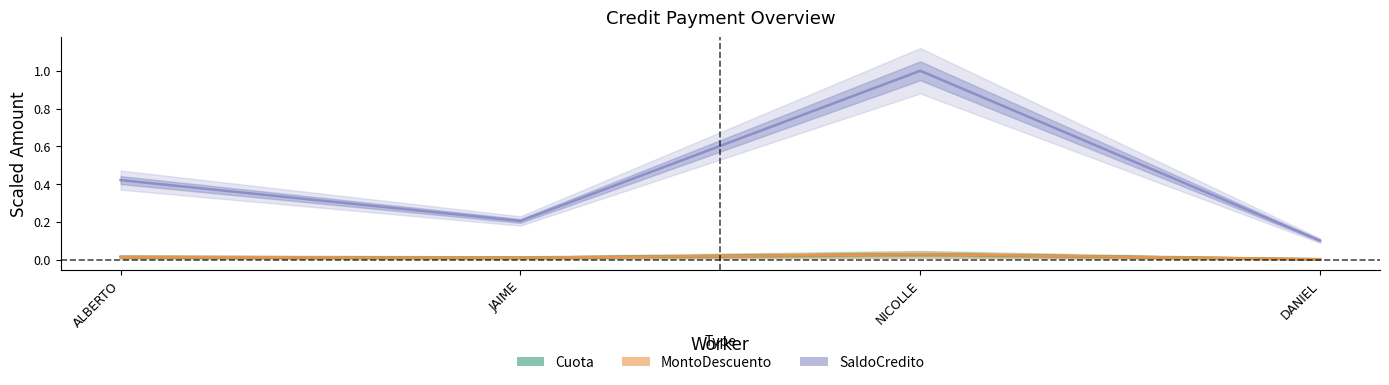

Between JAIME and NICOLLE, which series saw the biggest shift?

SaldoCredito